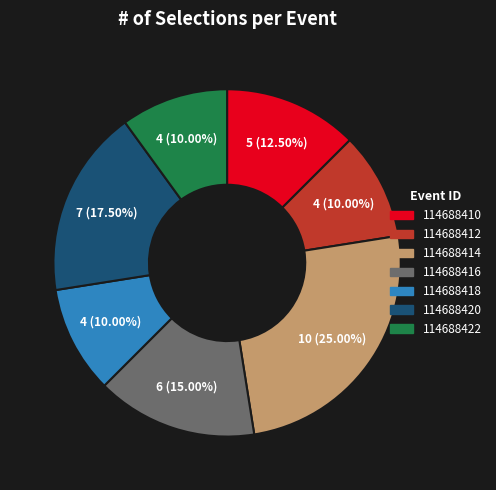

How many slices are in this pie chart?

7